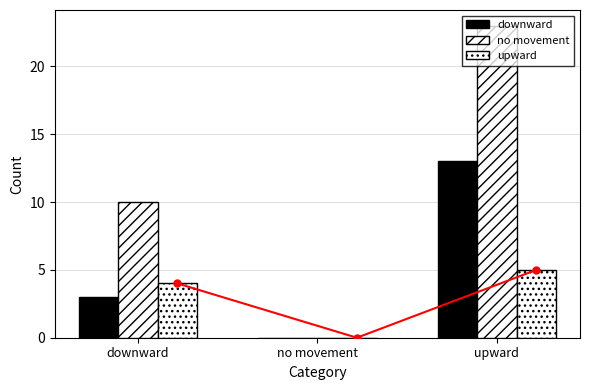

Reading right to left, extract all data points from this chart.

downward: 13	0	3
no movement: 23	0	10
upward: 5	0	4